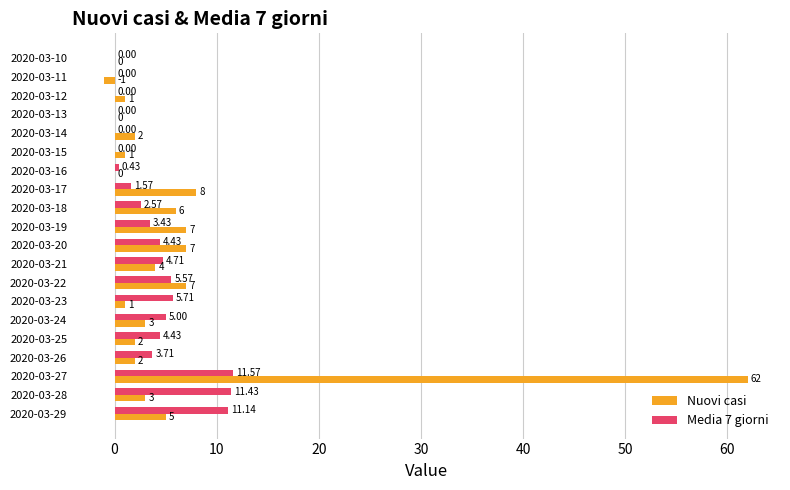

What is the sum of the Nuovi casi values at 2020-03-15 and 2020-03-14?

3.0